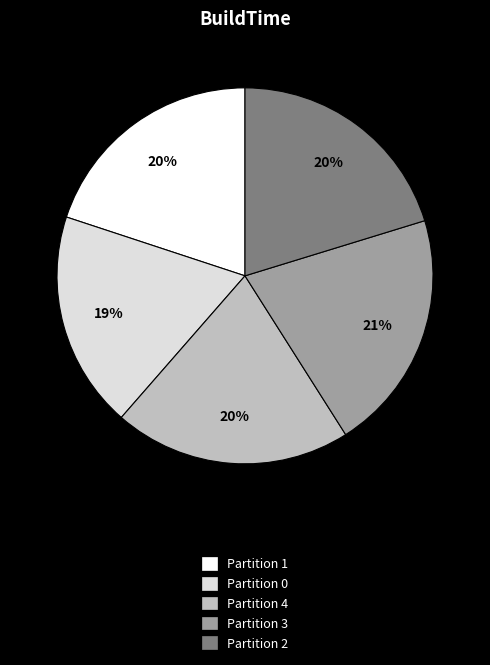

Between Partition 0 and Partition 4, which is larger?

Partition 4